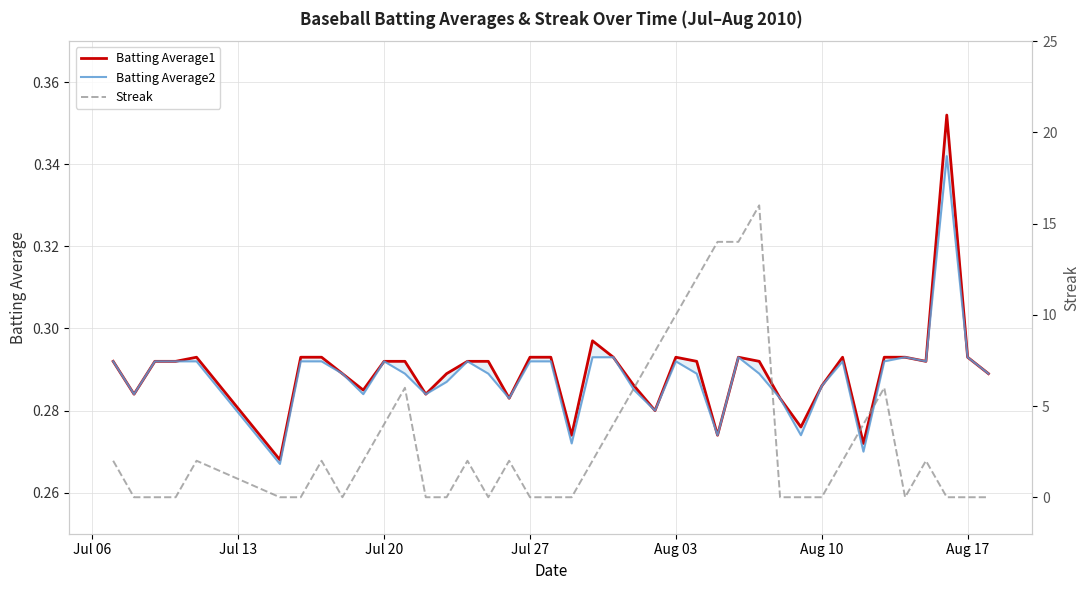

Rank the series by their maximum value, from lowest to highest.

Batting Average2, Batting Average1, Streak